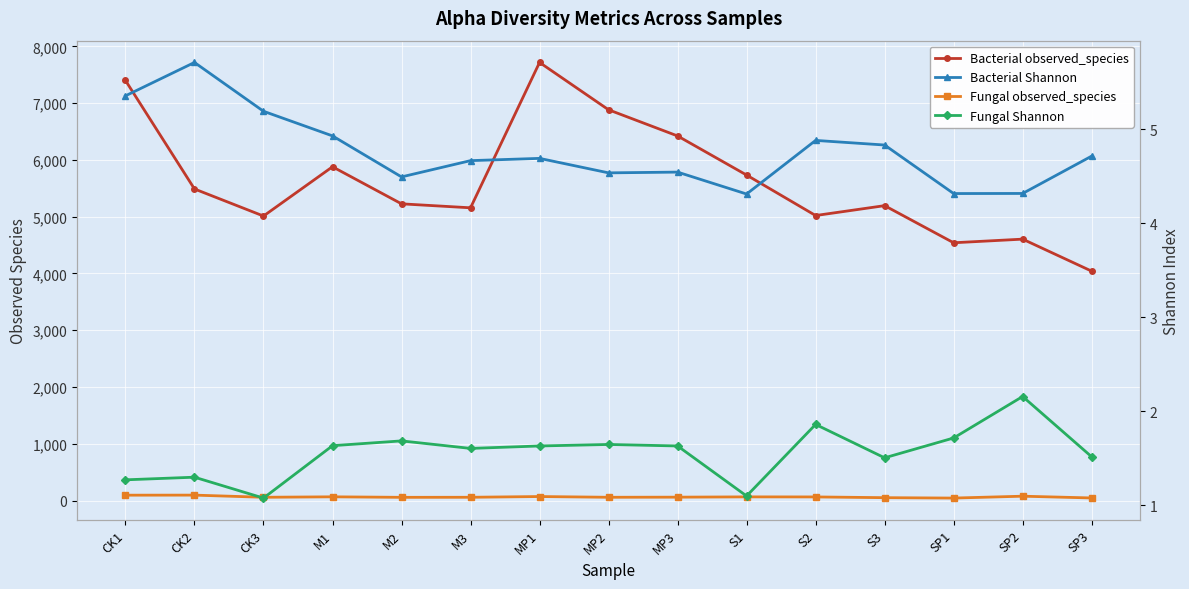

What is the difference between the second highest and minimum values in the Bacterial observed_species series?

3360.0